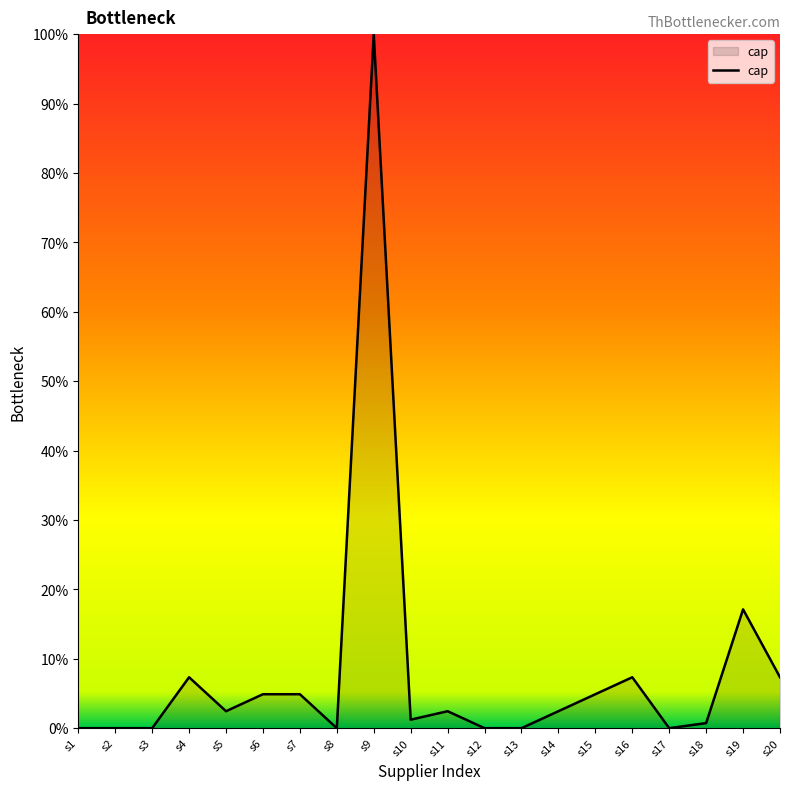

Reading right to left, list all the values displayed in this chart.

7.3	17.1	0.7	0.0	7.3	4.9	2.4	0.0	0.0	2.4	1.2	100.0	0.0	4.9	4.9	2.4	7.3	0.0	0.0	0.0